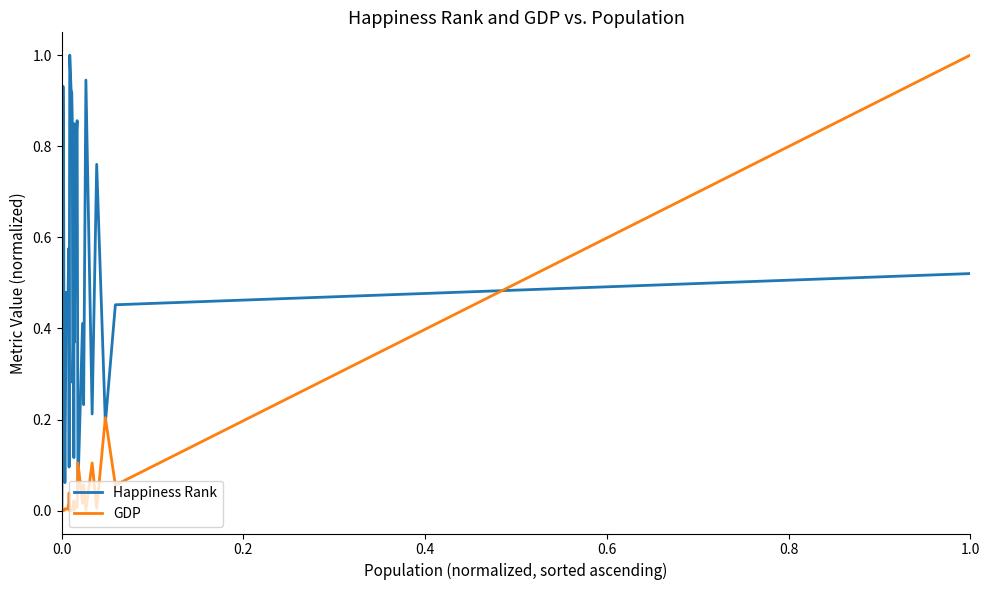

What is the maximum value for GDP?

1.0